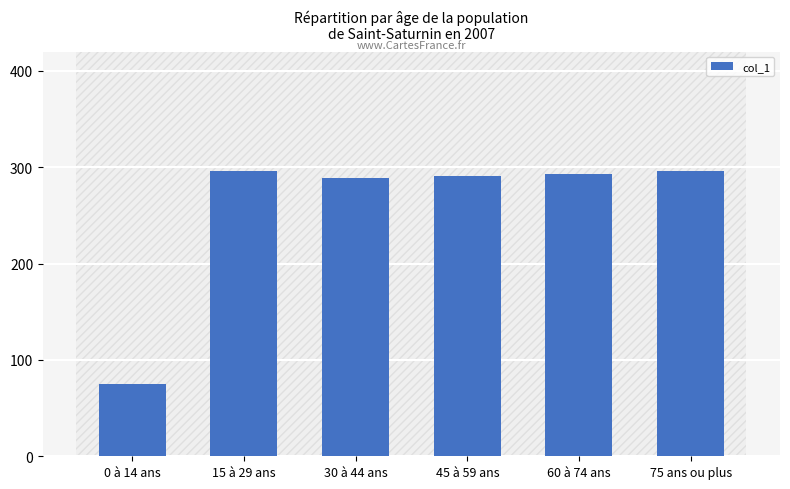

What is the approximate value at 45 à 59 ans?

291.3